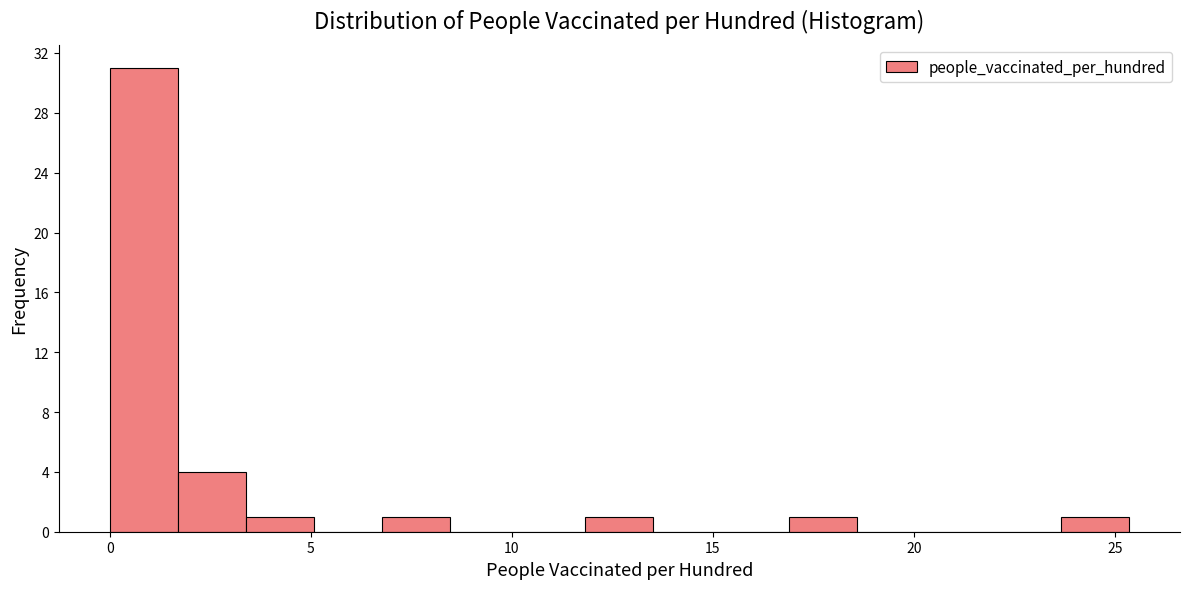

Read against the x-axis, roughly where is the centre of the tallest bar?

1.0